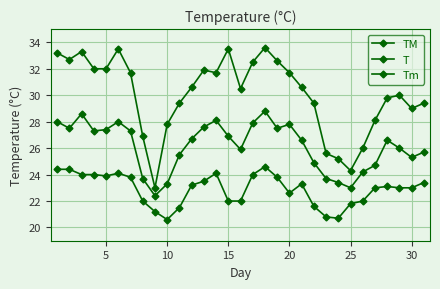

How many distinct data groups are displayed?

3